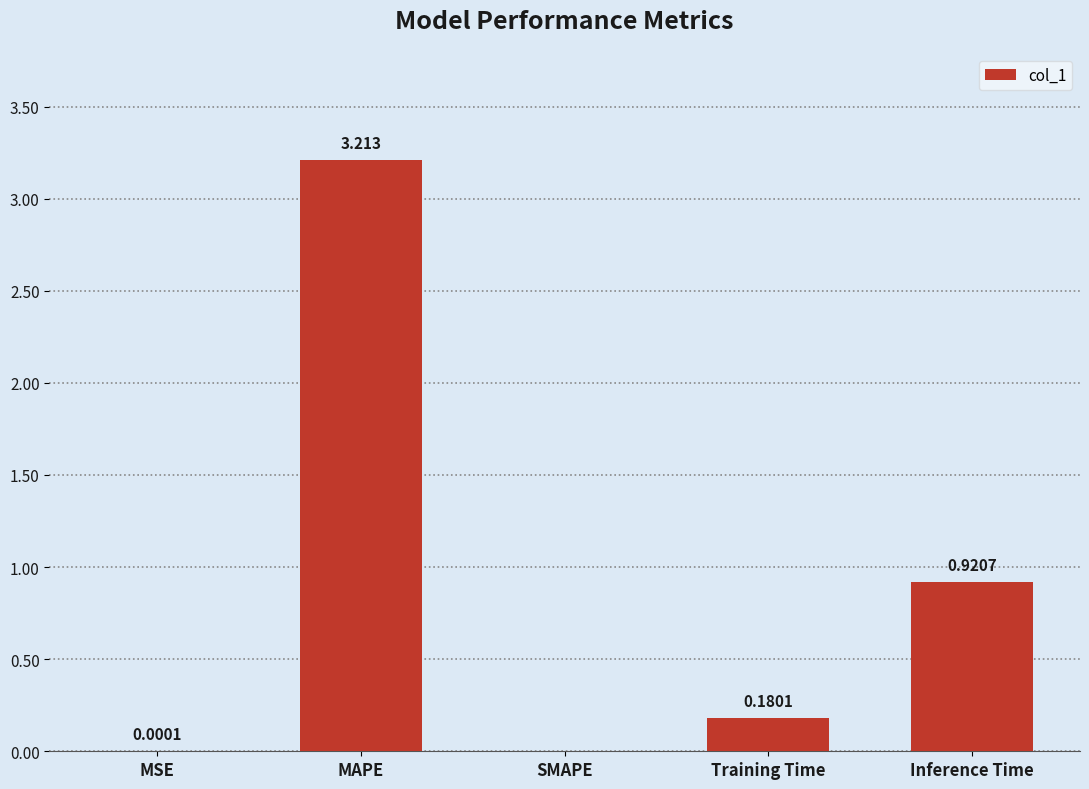

Which label corresponds to the largest value in the chart?

MAPE